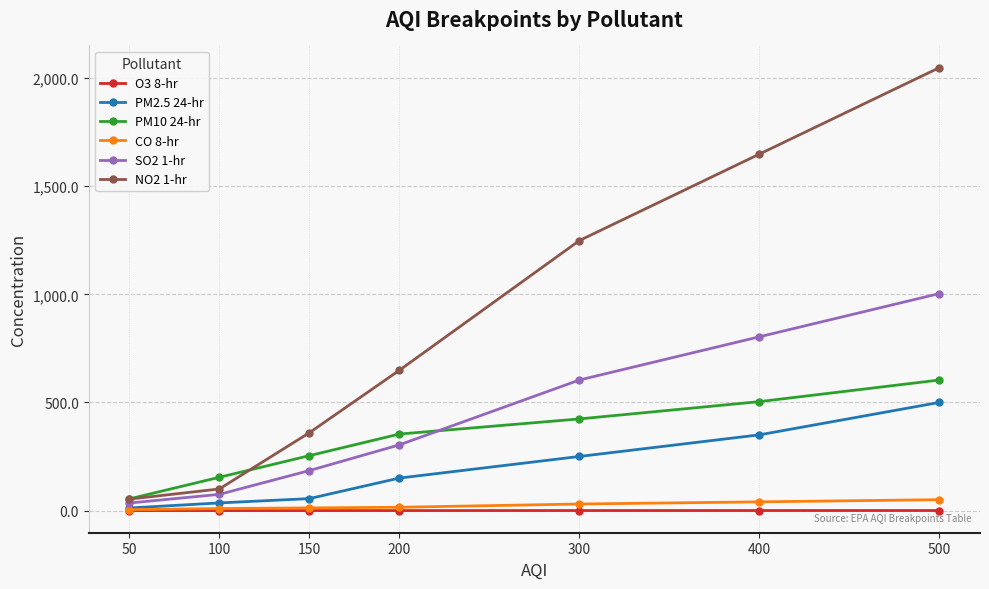

List the series in order of their peak value, lowest first.

O3 8-hr, CO 8-hr, PM2.5 24-hr, PM10 24-hr, SO2 1-hr, NO2 1-hr